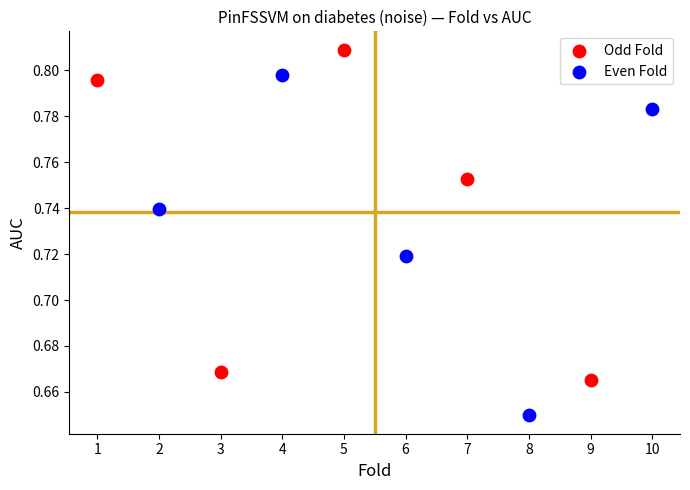

Which series contains the lowest Y value?

Even Fold